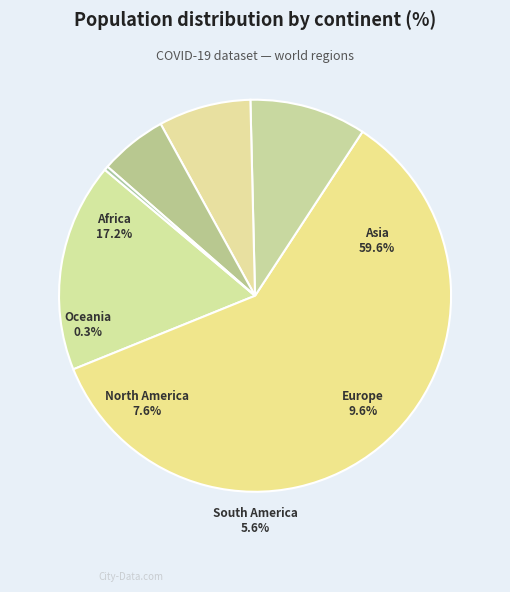

Between Asia and South America, which is larger?

Asia